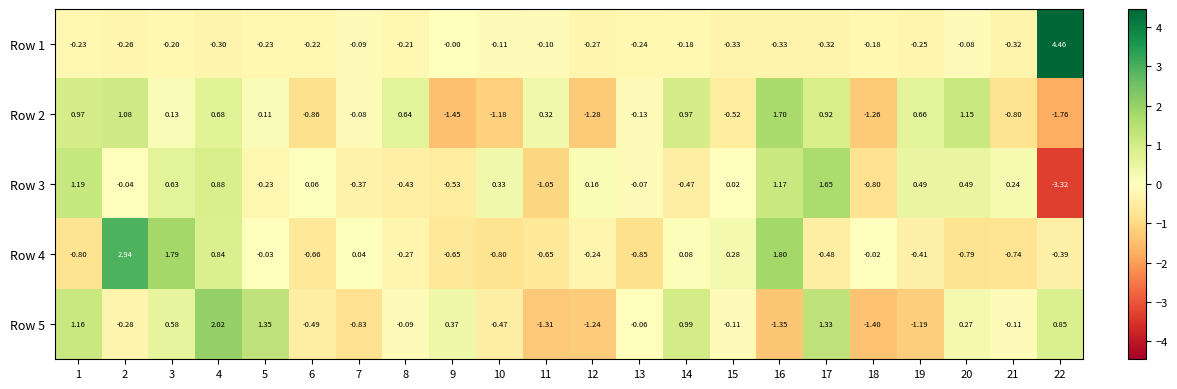

At which category is the sum across all series the highest?

4